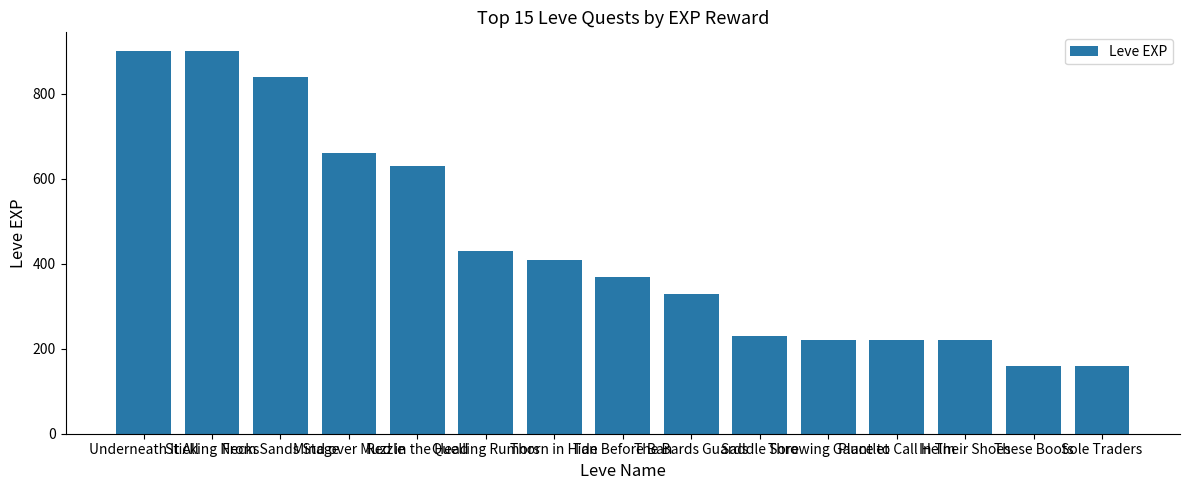

What is the value of the 7th bar from the left?

410